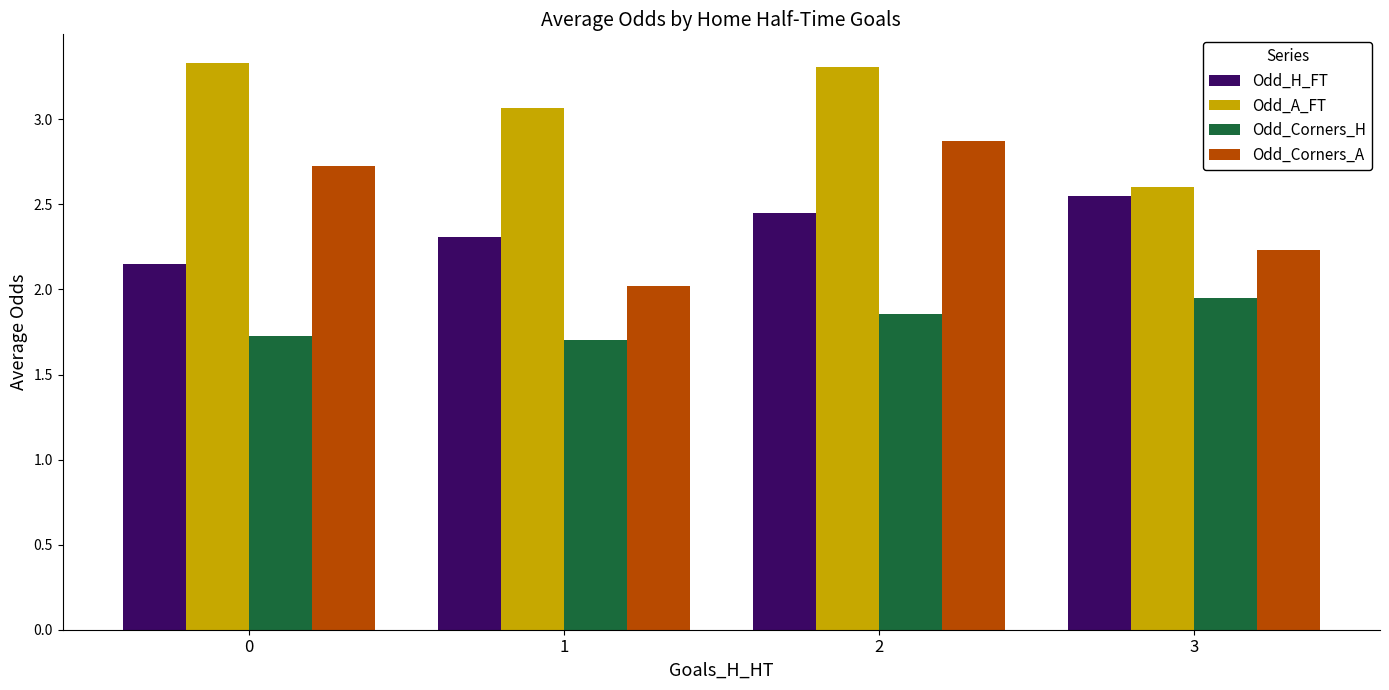

How many categories are shown in the chart?

4